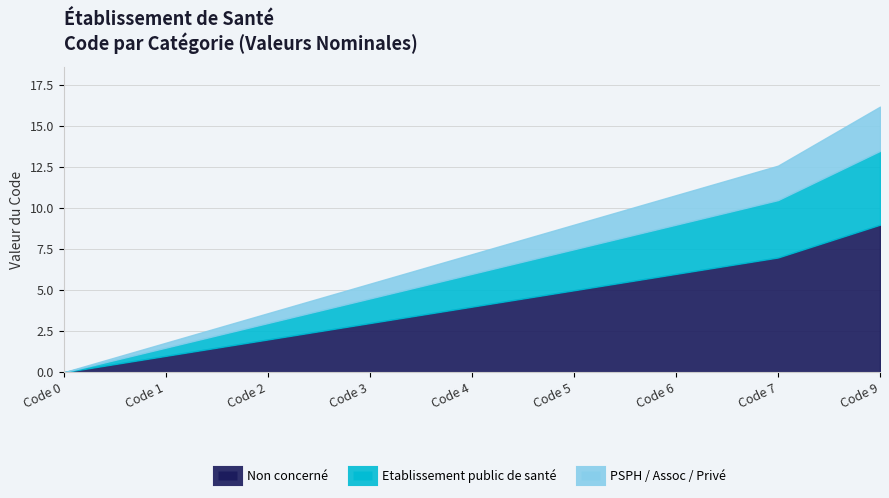

At which category is the sum across all series the highest?

Code 9